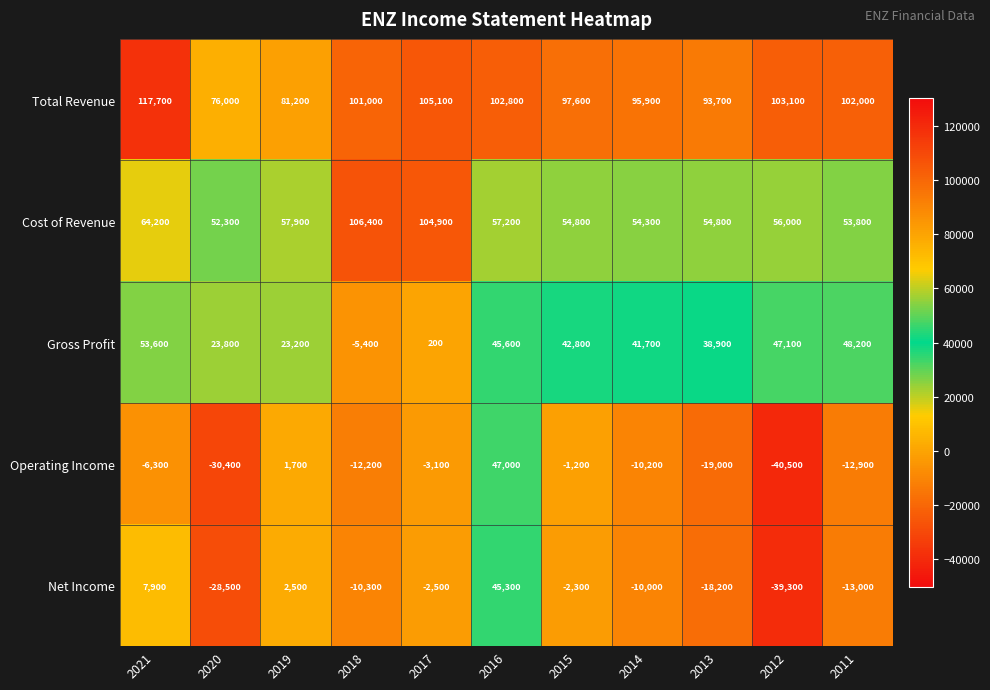

Rank the categories by Total Revenue value from highest to lowest.

2021, 2017, 2012, 2016, 2011, 2018, 2015, 2014, 2013, 2019, 2020